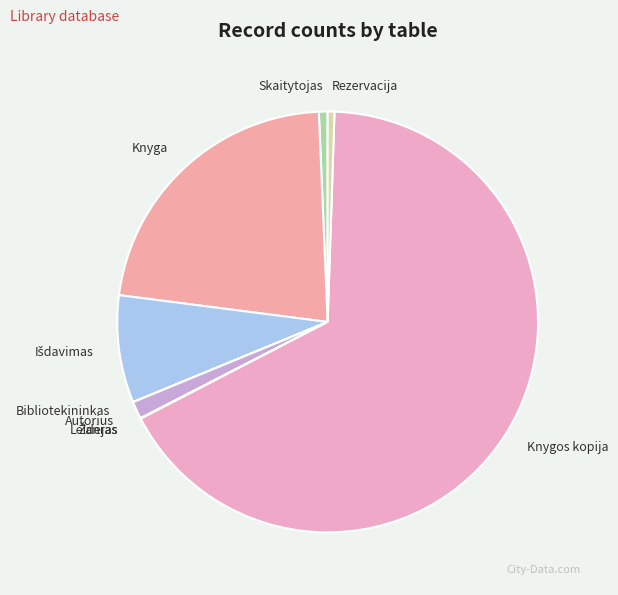

Do Rezervacija and Autorius together represent more than half of the pie?

No